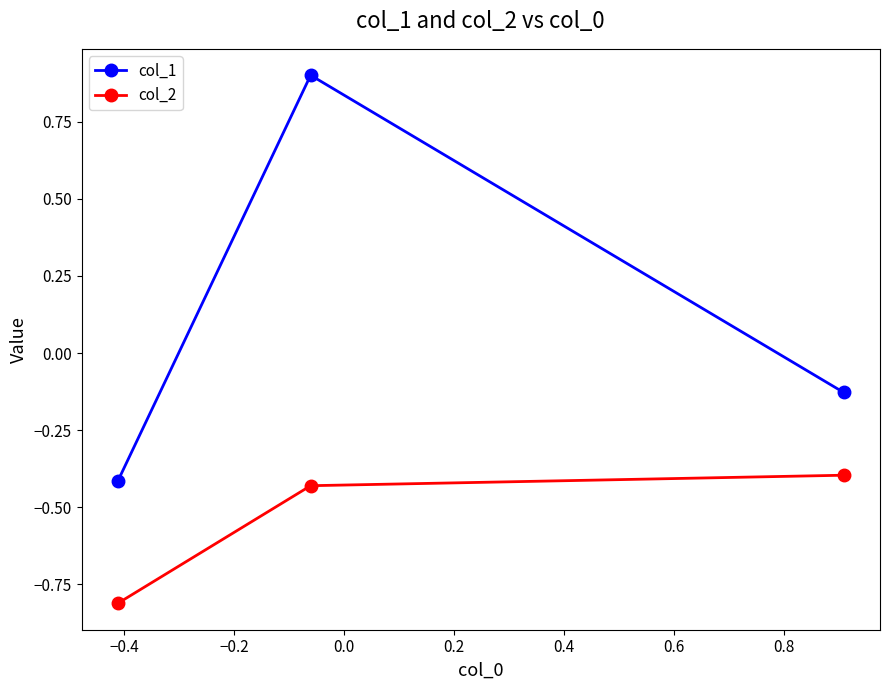

What are all the series names shown in the legend?

col_1, col_2